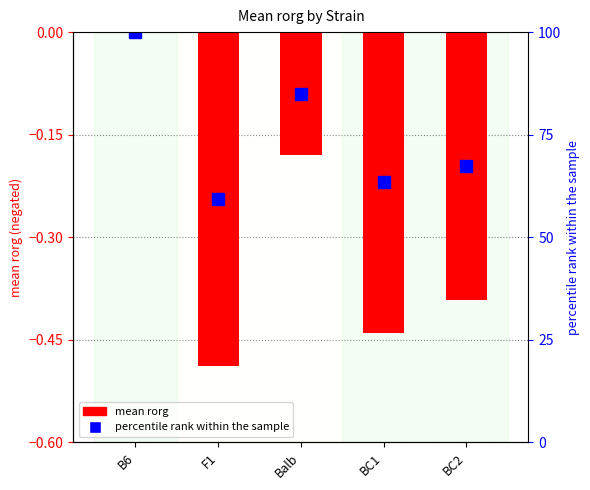

At which category does the chart reach its minimum across all series?

F1